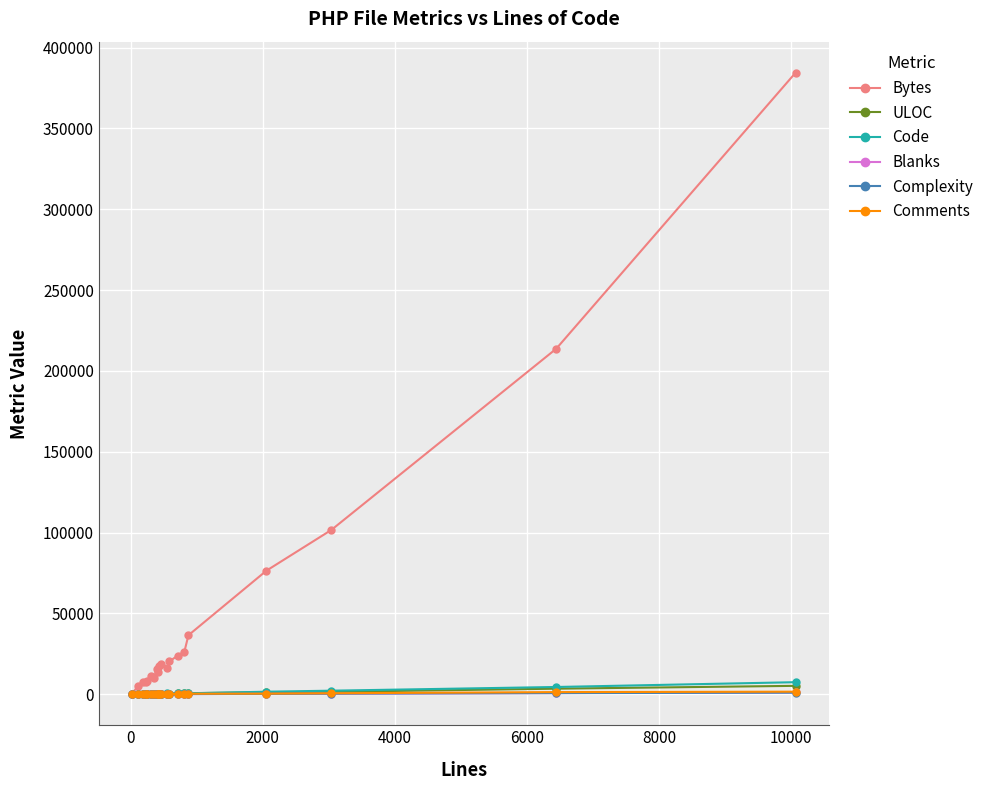

Which series has the largest range (max minus min)?

Bytes